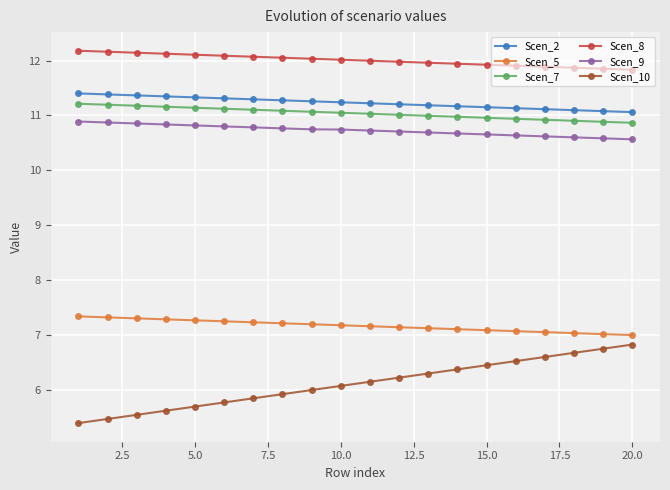

How many categories are shown in the chart?

20